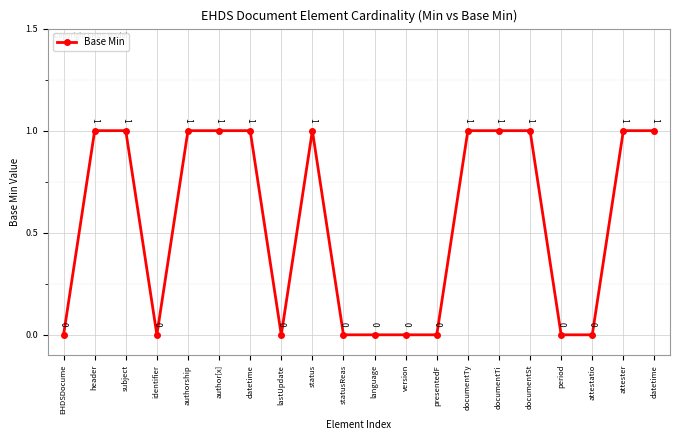

How many data points are less than 1?

9